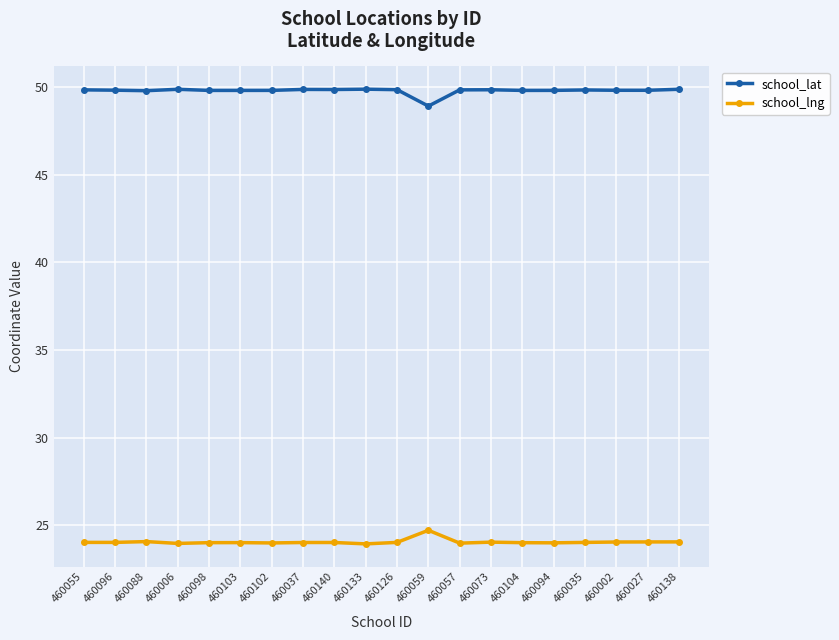

What is the label of the 19th point from the right?

460096